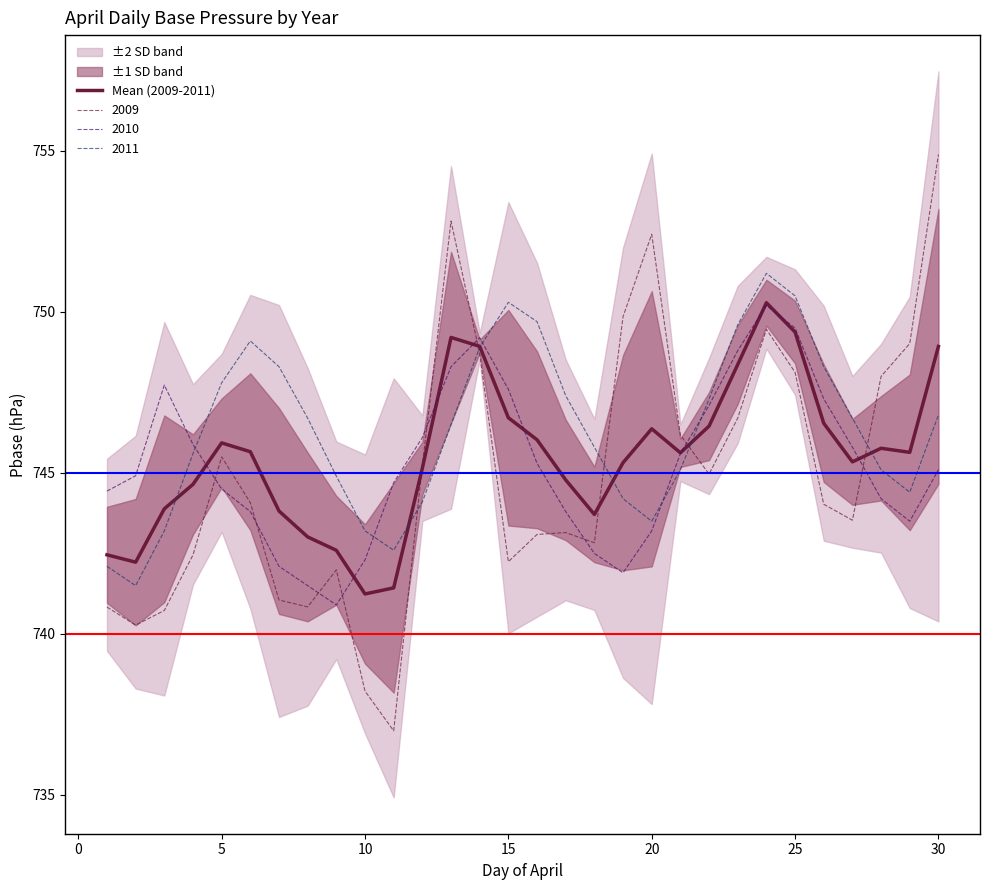

Is it true that 2009 equals 742.2 at 15?

True